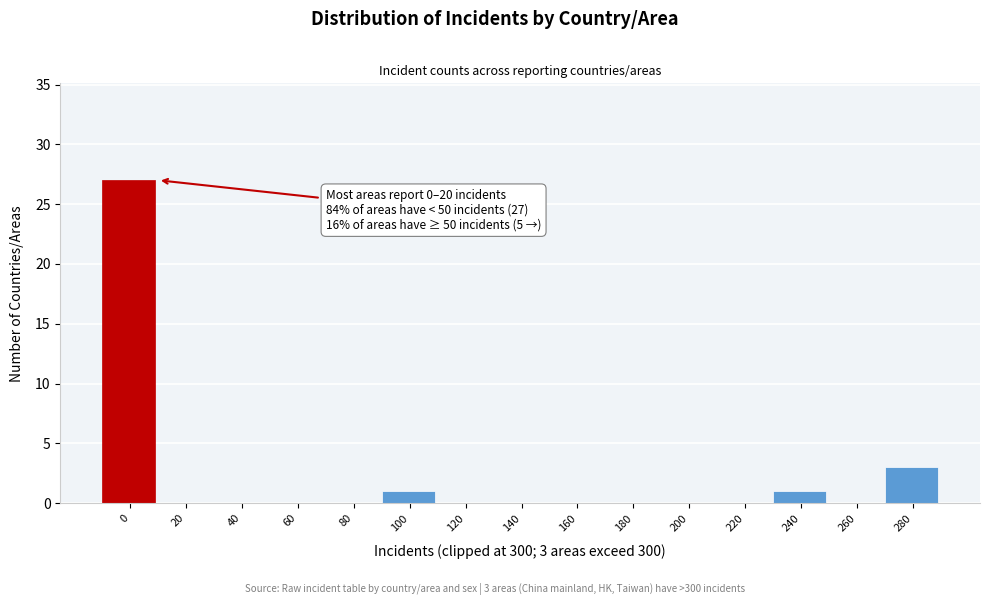

Reading left to right, list all the values displayed in this chart.

0=27	20=0	40=0	60=0	80=0	100=1	120=0	140=0	160=0	180=0	200=0	220=0	240=1	260=0	280=3